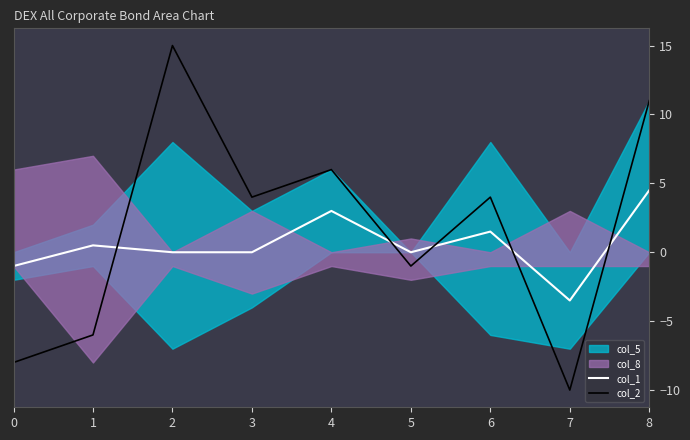

How many positive values does the col_2 series have?

5